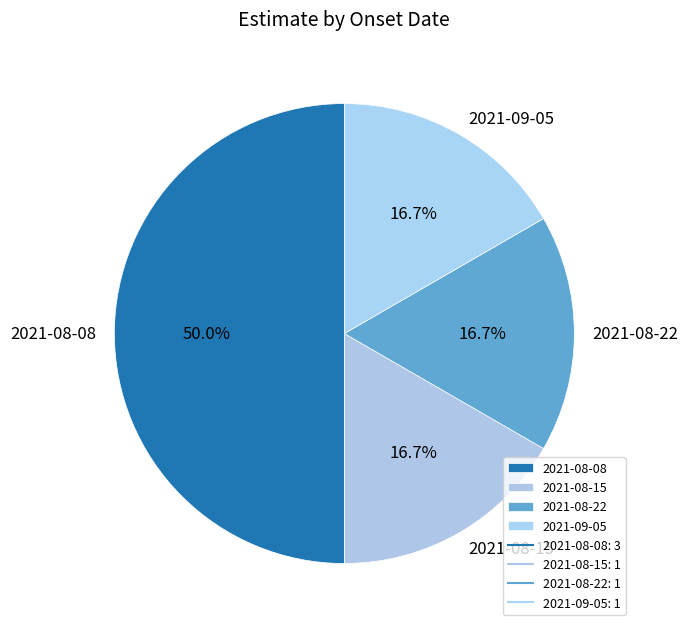

Which category has the biggest portion of the pie?

2021-08-08